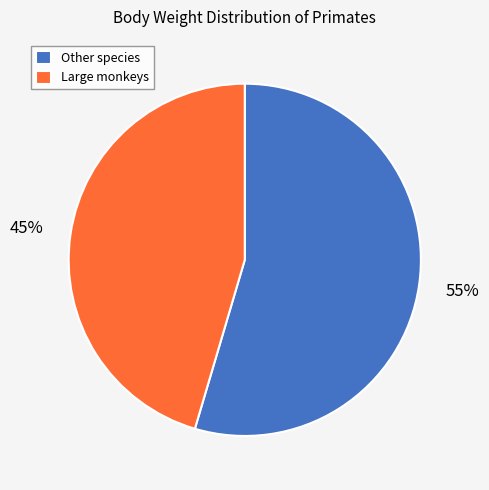

What is the largest slice in the pie chart?

Other species